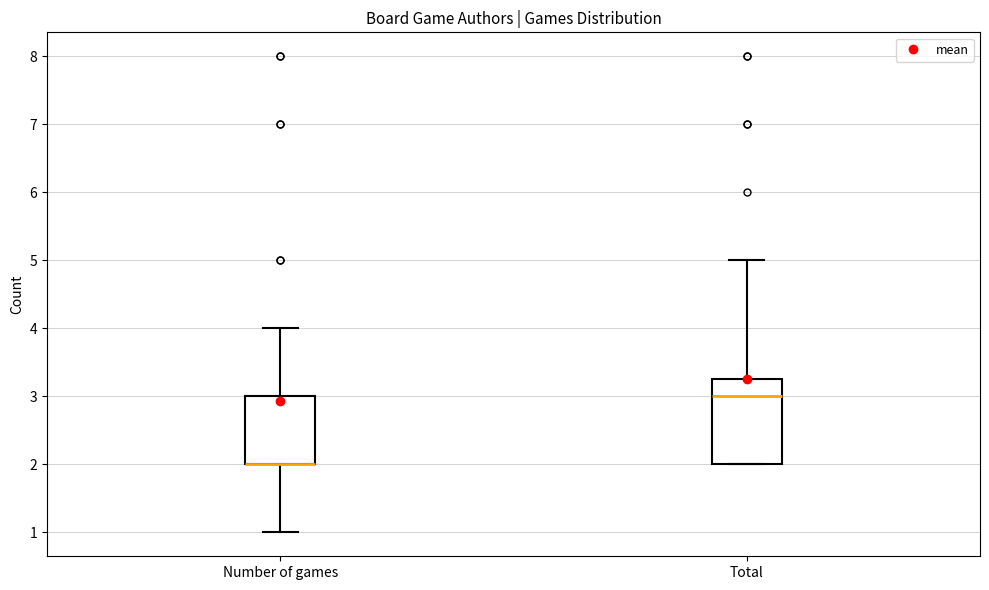

Reading left to right, read every box against the y-axis: the position of its median line, the range the box covers, and the ends of its whiskers. The values are not printed on the chart, so give them approximately, as read against the axis.

Number of games: median 2.0 (drawn on the box's lower edge), box 2.0 to 3.0, whiskers 1.0 to 4.0
Total: median 3.0, box 2.0 to 3.3, whiskers 2.0 to 5.0